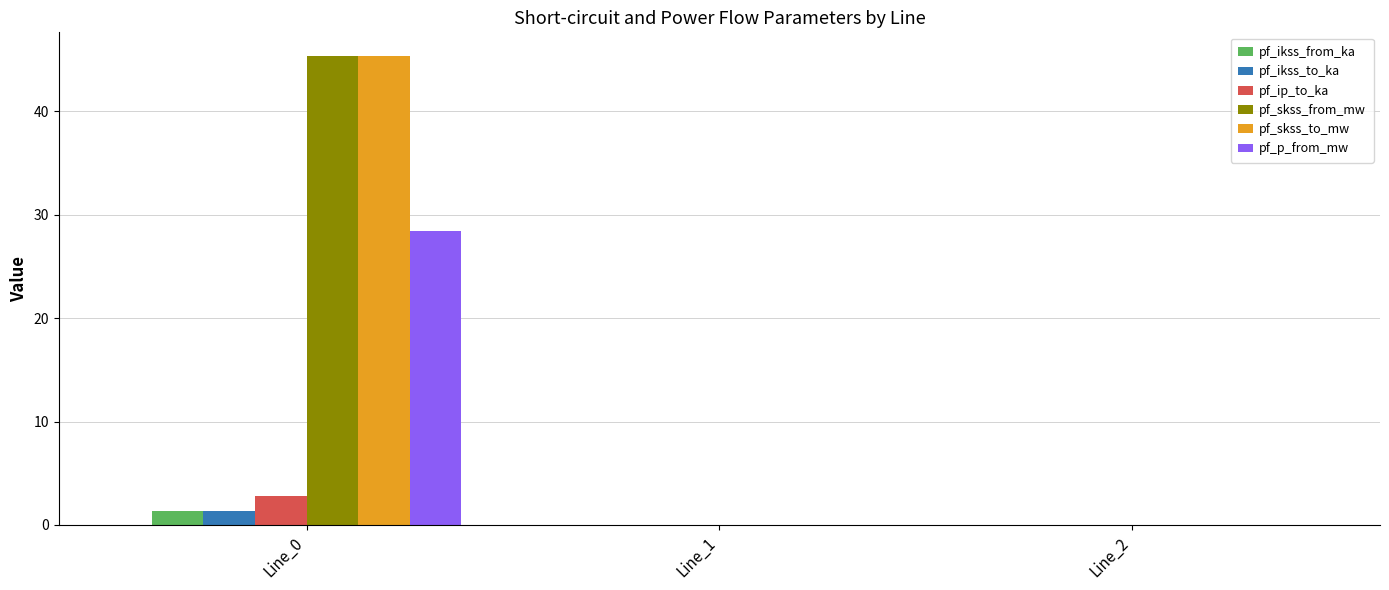

Read the pf_skss_from_mw value at Line_0.

45.4